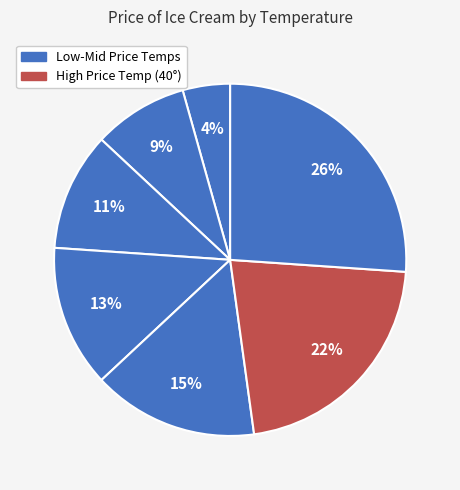

Count the number of slices in the pie.

7